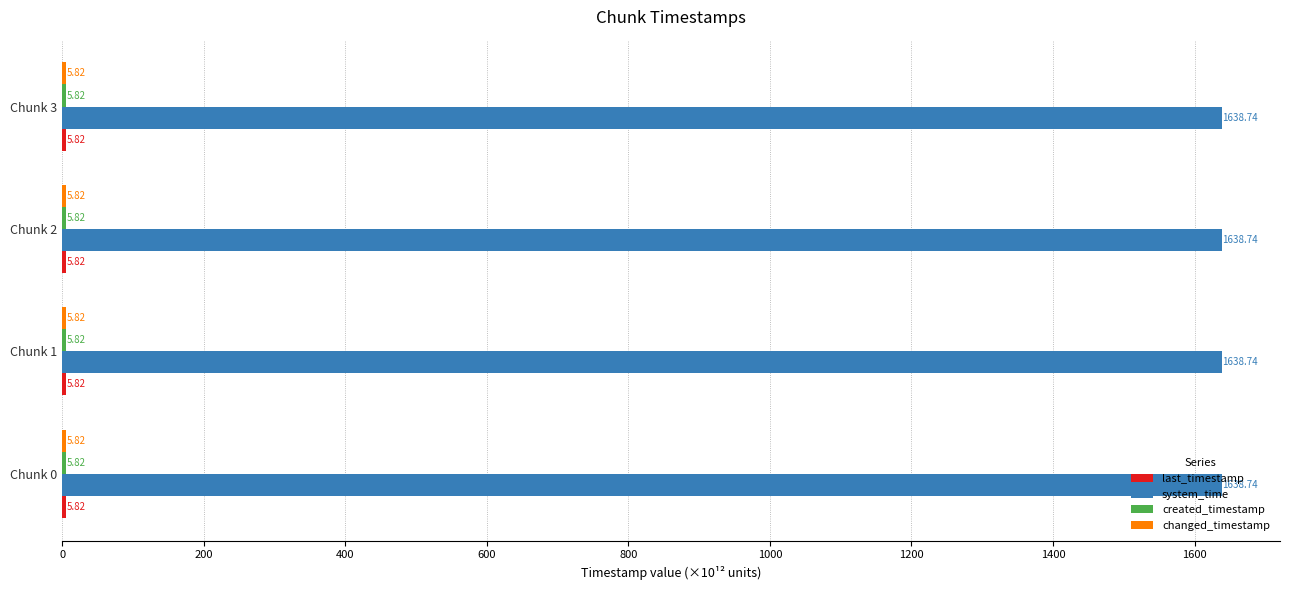

What is the spread (max minus min) of values at Chunk 1?

1632.9